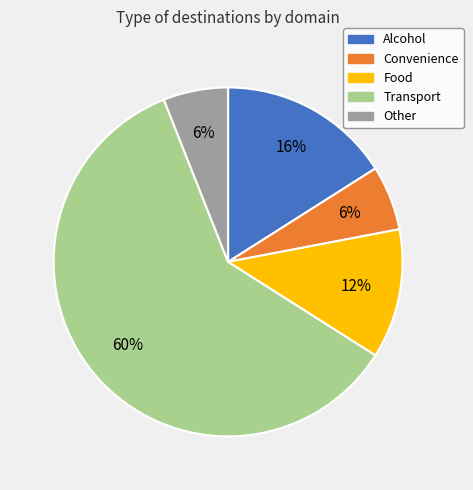

Combined, do Alcohol and Convenience account for over 50%?

No